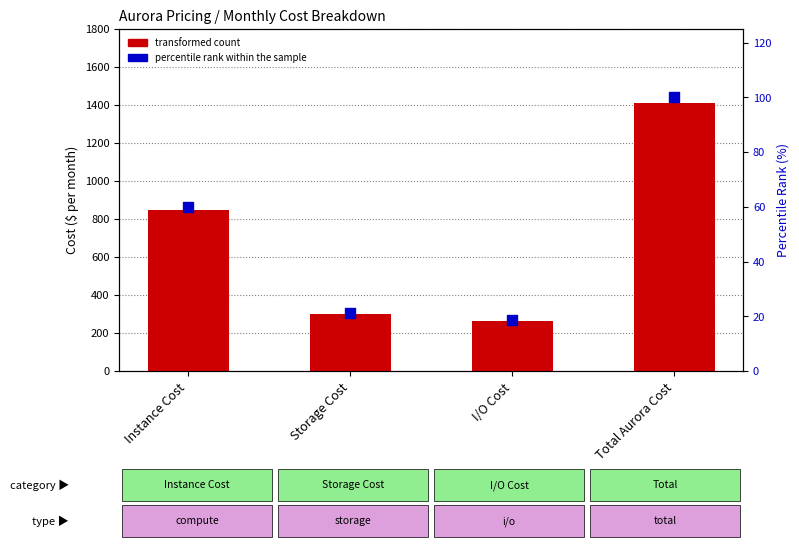

Is the value of transformed count at Total Aurora Cost greater than the value of percentile rank within the sample at I/O Cost?

Yes